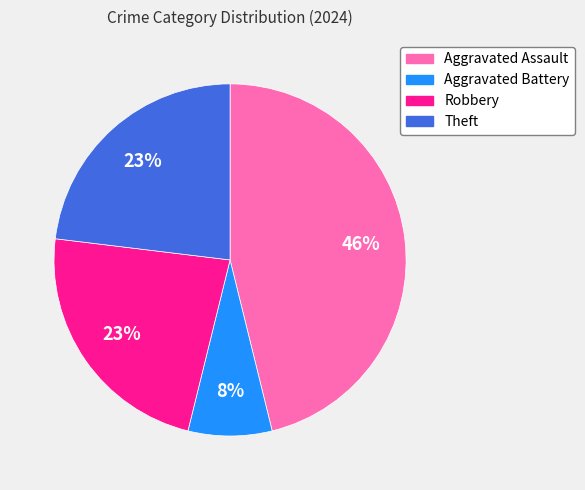

Which slice is the largest?

Aggravated Assault